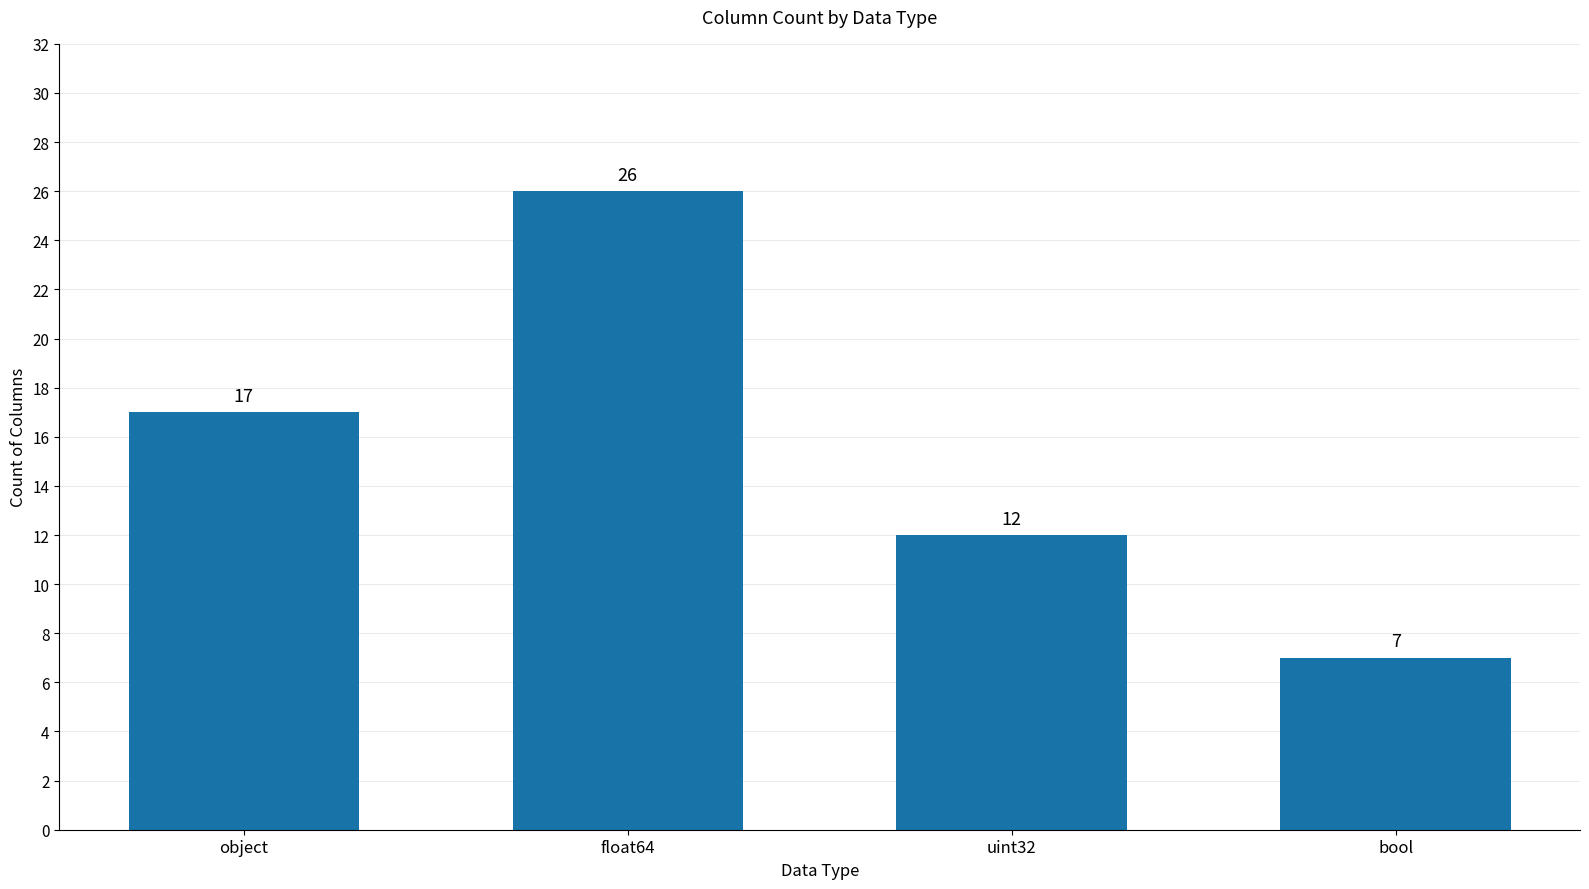

True or false: the data shows 26 at float64.

True